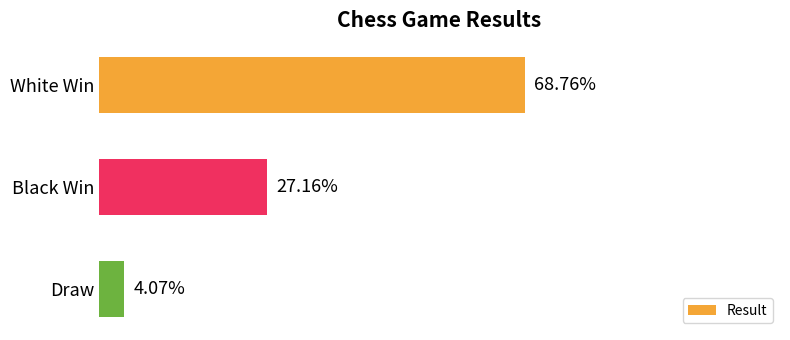

Which has a higher value, Draw or White Win?

White Win